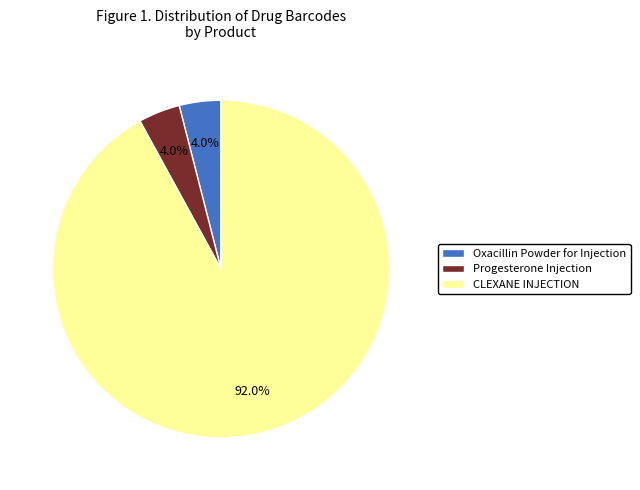

The CLEXANE INJECTION slice represents 92% of the pie. True or false?

True